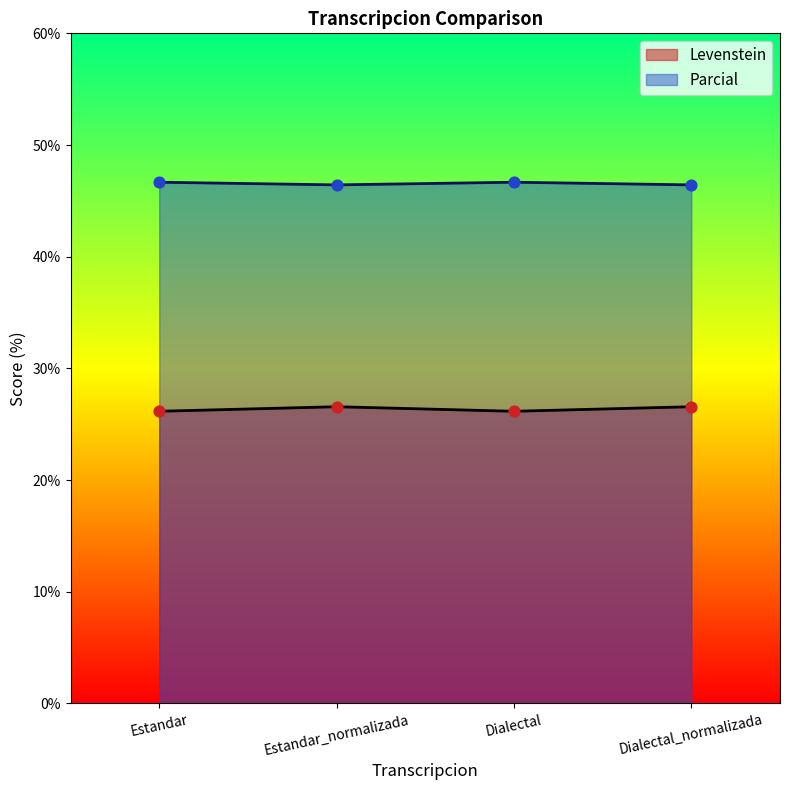

What is the total value across all series at Estandar?

72.8